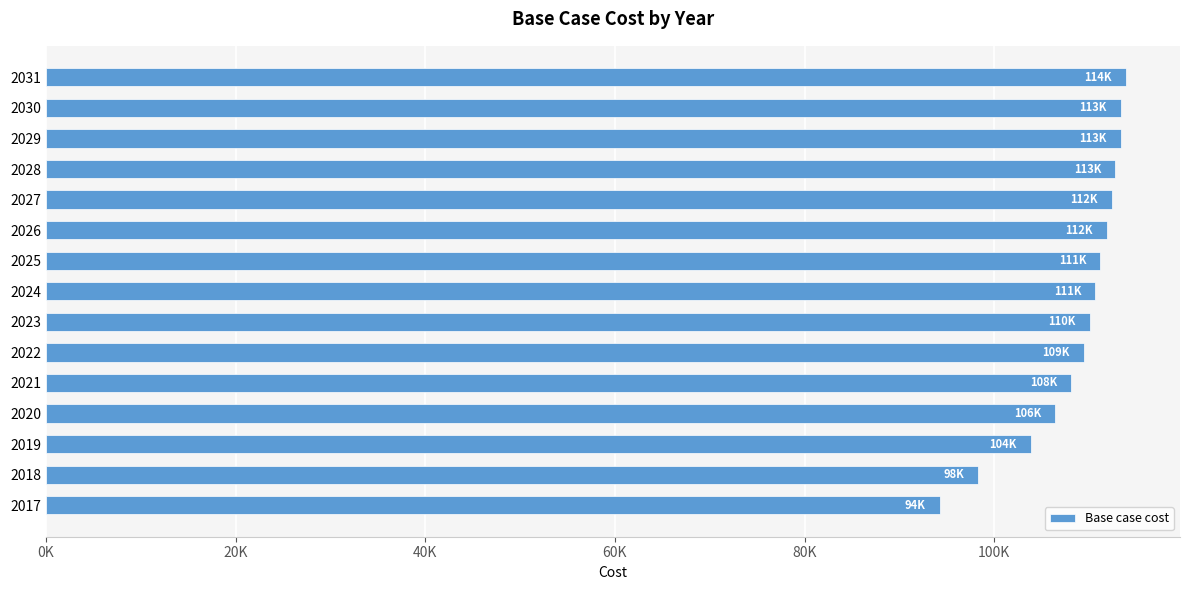

What is the smallest value displayed?

94266.0